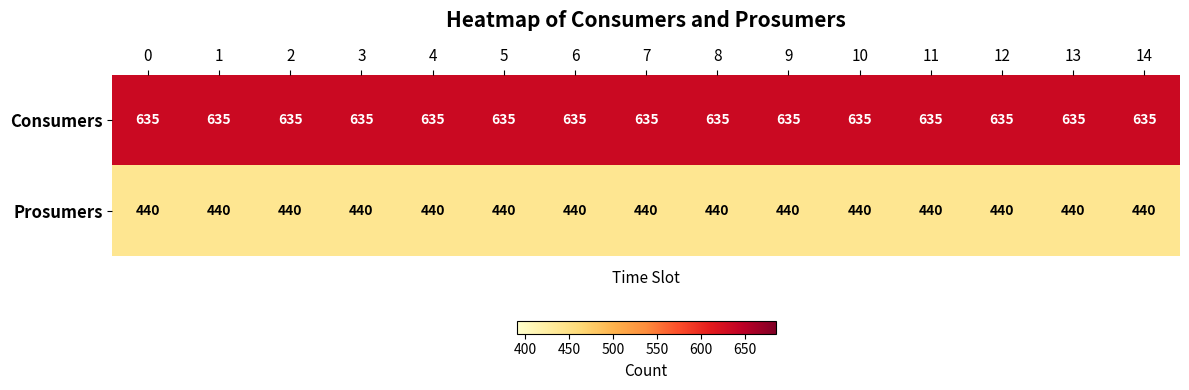

Rank the series by their average value, from lowest to highest.

Prosumers, Consumers